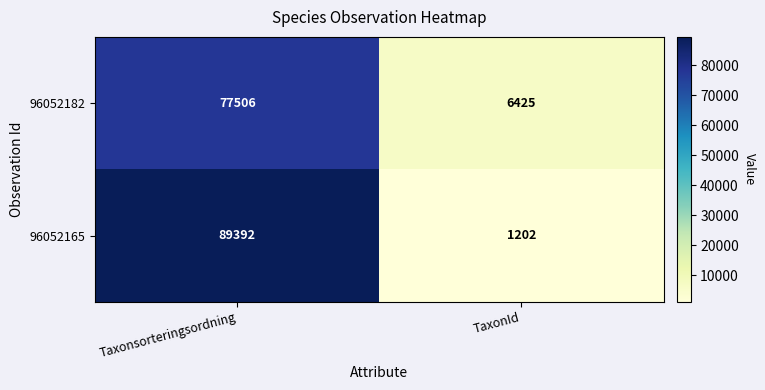

Reading right to left, list all the values displayed in this chart.

96052182: 6425	77506
96052165: 1202	89392